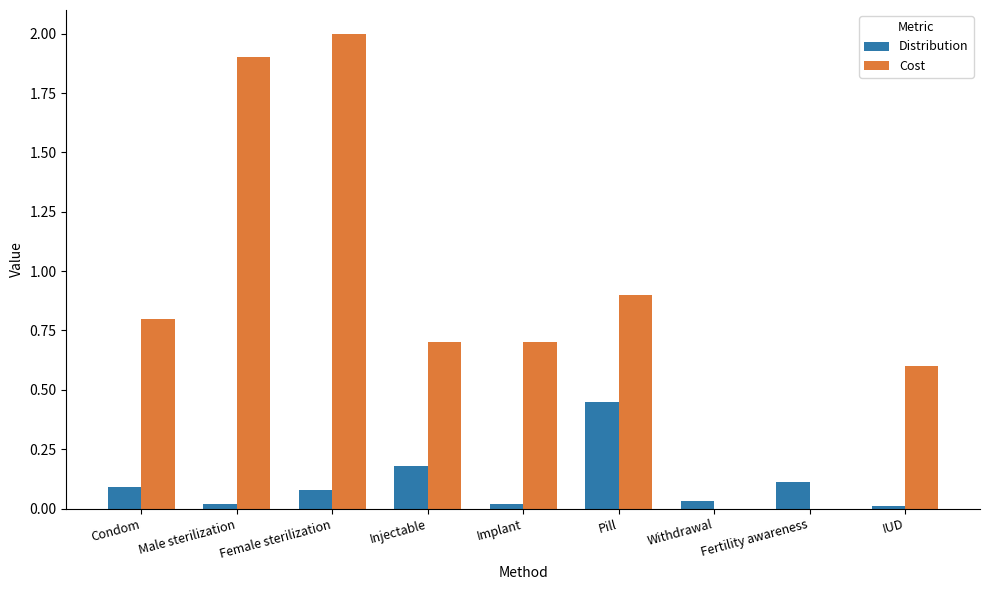

Count the number of data series in this chart.

2